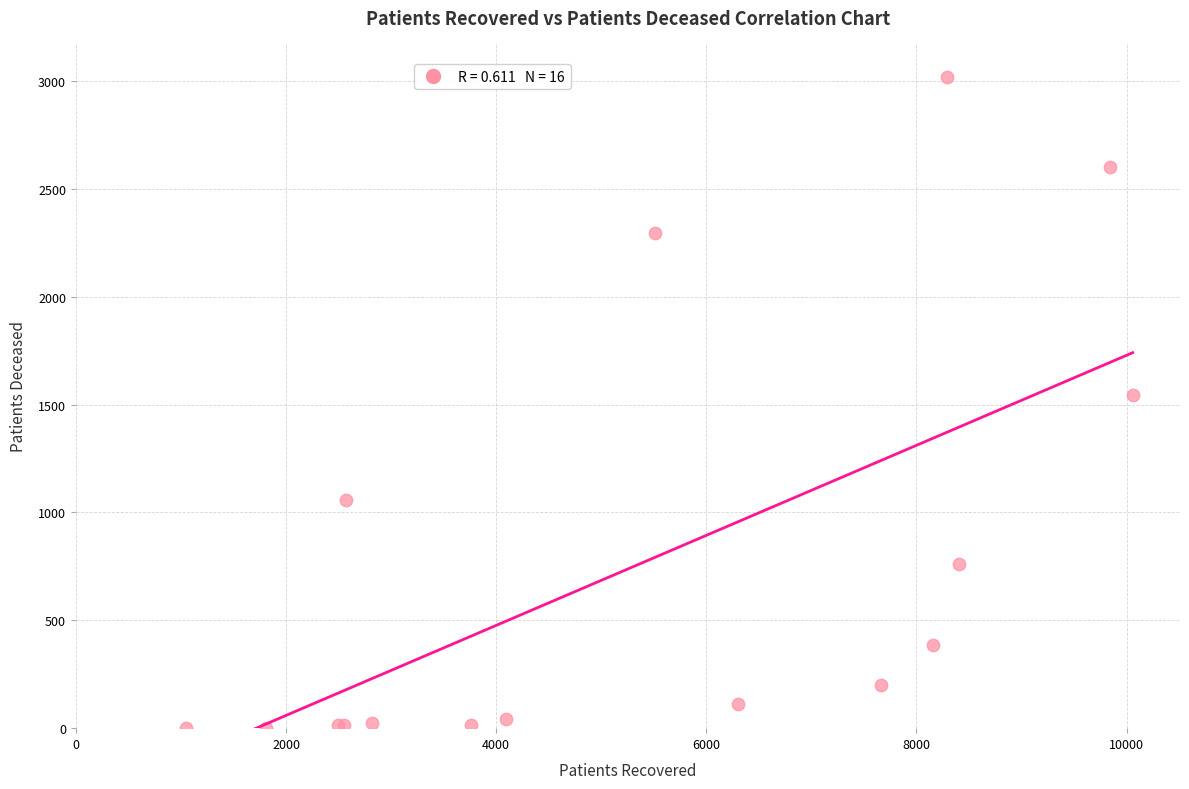

What Y value in the scatter plot is closest to 1509?

1543